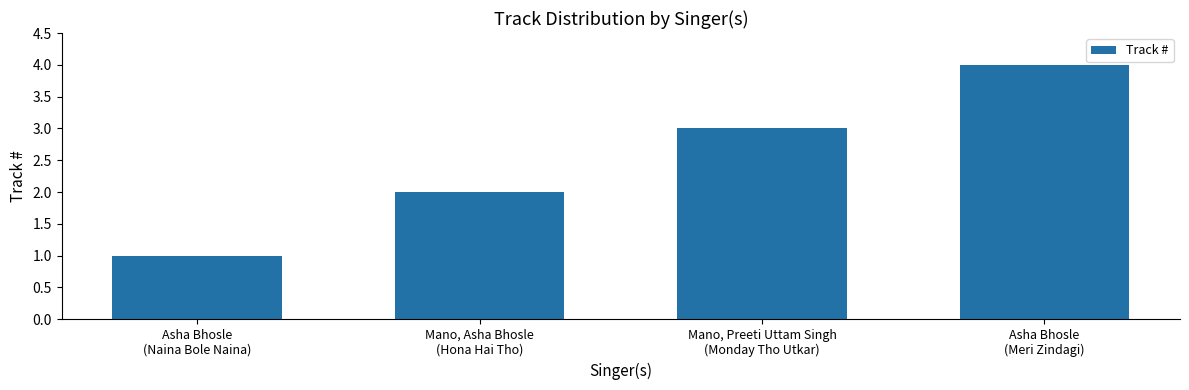

What position from the right is Asha Bhosle
(Naina Bole Naina)?

4